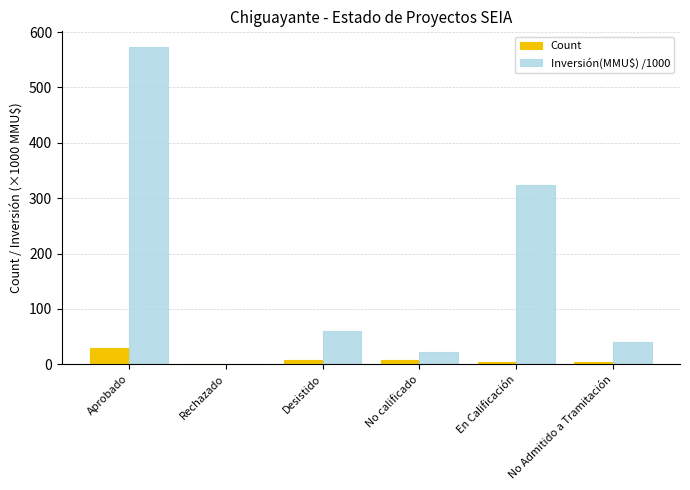

Where is Inversión(MMU$) /1000 nearest to the value 286?

En Calificación